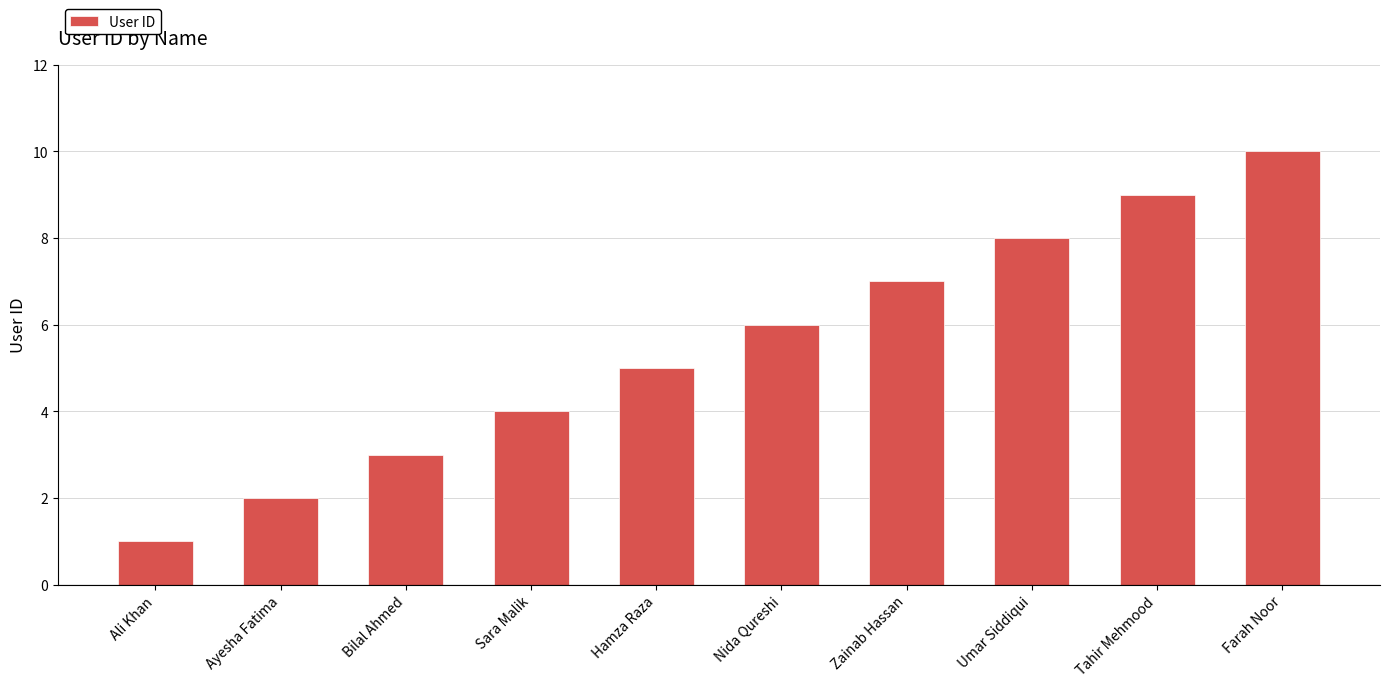

Read the value at Sara Malik.

4